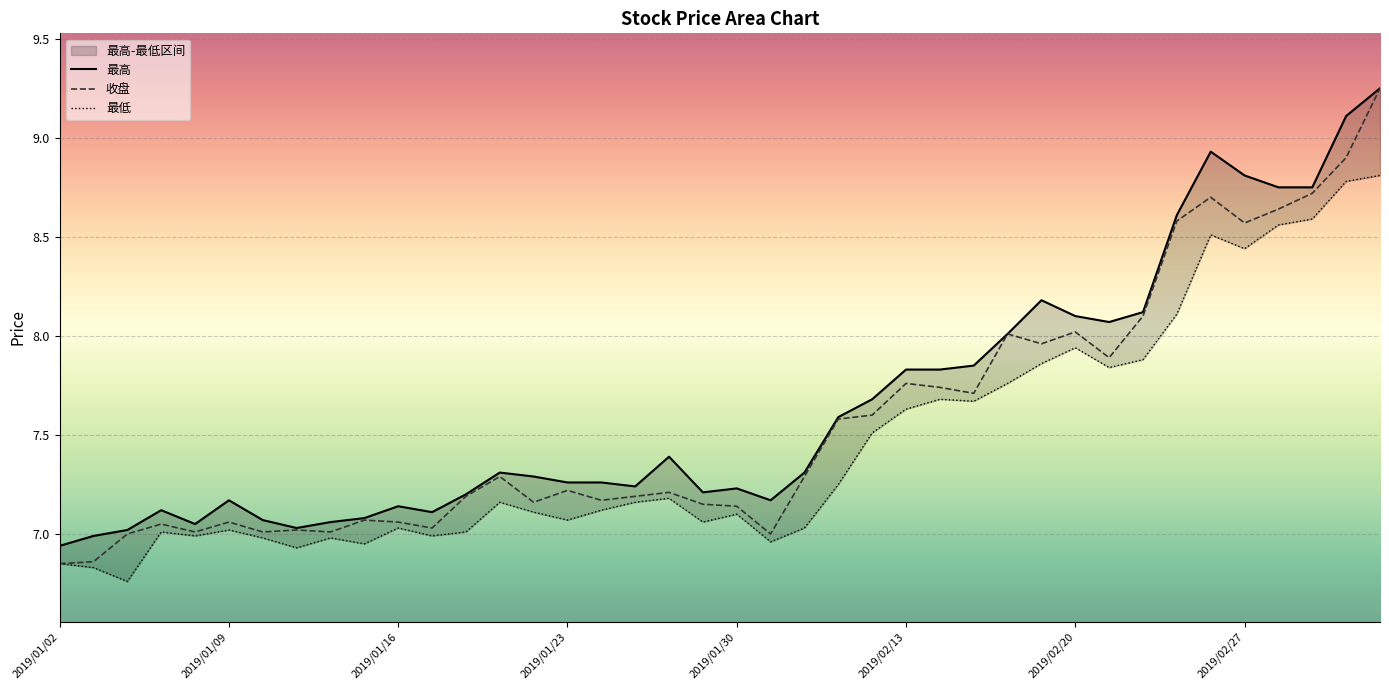

How many lines are shown in the chart?

3